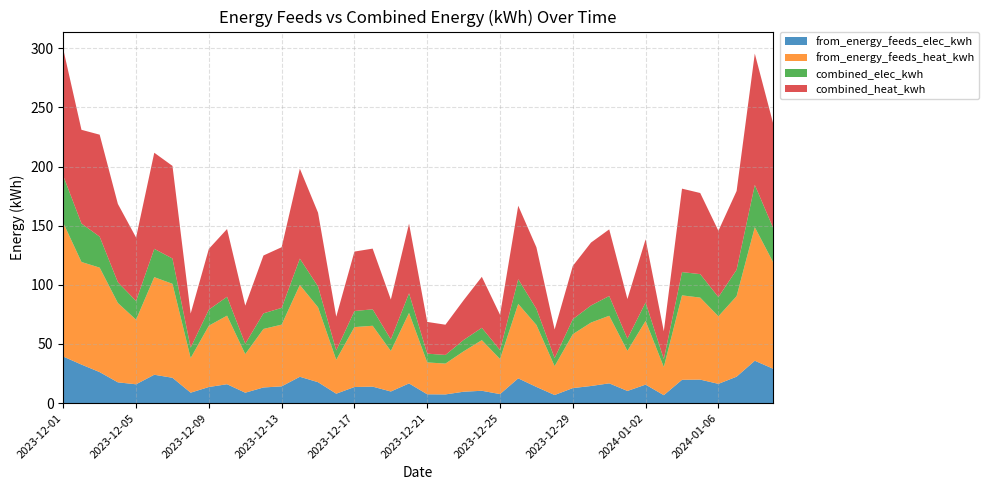

Reading right to left, transcribe all the data shown in this chart.

from_energy_feeds_elec_kwh: 29.1	35.8	22.3	16.3	19.8	19.7	6.7	15.6	10.3	16.7	14.4	12.7	6.8	13.6	20.9	7.6	10.4	9.6	7.3	7.4	16.6	9.8	13.9	13.6	7.9	17.7	22.2	14.1	13.2	8.8	15.9	13.6	8.8	21.4	24.0	15.9	17.5	26.2	32.6	39.3
from_energy_feeds_heat_kwh: 90.2	112.9	68.1	57.1	69.3	71.4	23.8	53.9	33.9	57.1	53.6	45.6	24.4	52.4	62.9	29.7	42.8	34.2	26.1	26.9	59.6	34.2	51.5	50.7	28.7	63.3	77.6	52.2	49.5	32.6	58.0	51.8	29.3	79.4	82.5	54.6	67.1	88.3	86.7	113.0
combined_elec_kwh: 29.1	35.8	22.3	16.3	19.8	19.7	6.7	15.6	10.3	16.7	14.4	12.7	6.8	13.6	20.9	7.6	10.4	9.6	7.3	7.4	16.6	9.8	13.9	13.6	7.9	17.6	22.2	14.2	13.2	8.8	15.9	13.6	8.8	21.4	23.9	15.9	17.5	26.2	32.5	39.7
combined_heat_kwh: 88.5	111.0	66.6	56.0	68.6	70.5	23.6	53.4	33.6	56.3	53.2	45.1	24.2	52.0	62.1	29.8	43.1	33.6	25.6	26.8	58.9	33.7	51.3	50.3	28.5	62.3	76.1	51.3	48.9	32.2	57.3	51.4	28.8	78.3	81.3	53.7	66.2	86.2	79.2	107.1